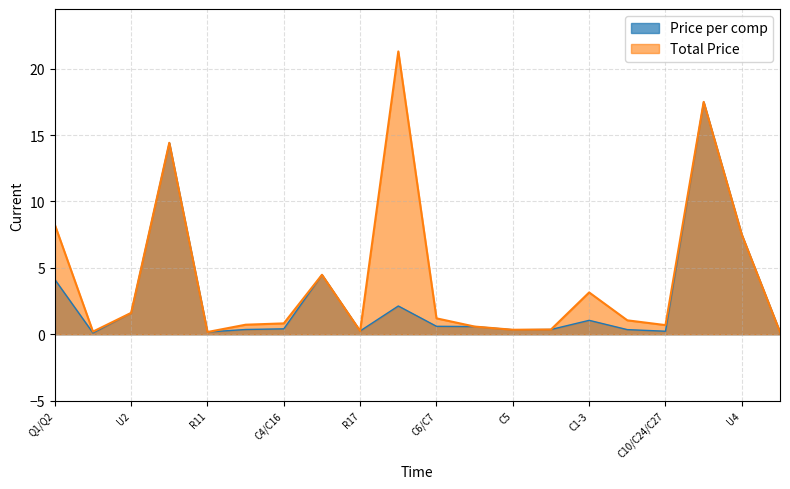

Between R5/R12 and C6/C7, which series saw the biggest shift?

Total Price